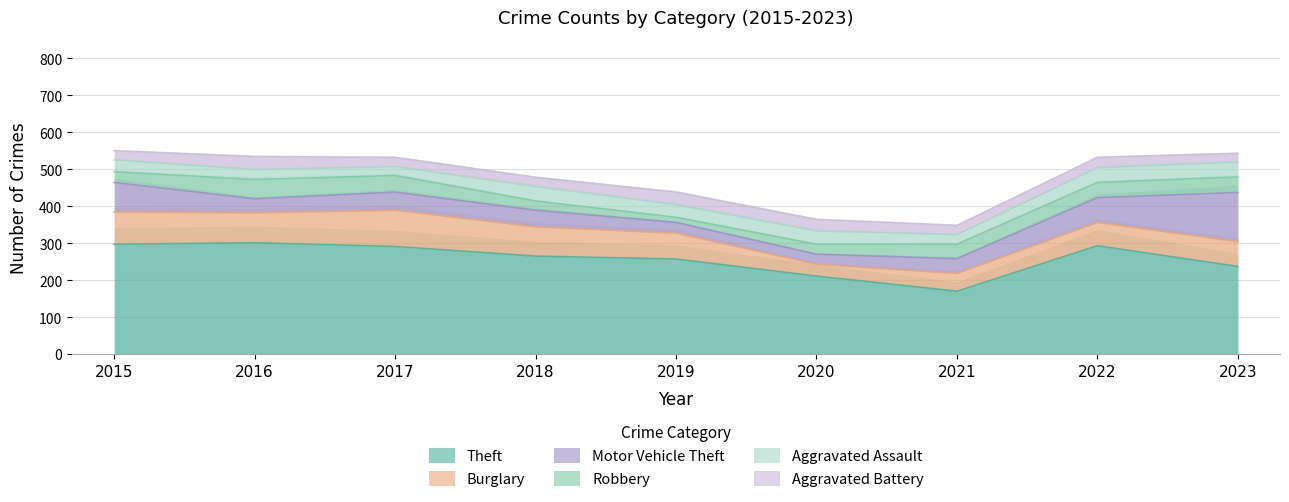

At which category is the sum across all series the highest?

2015